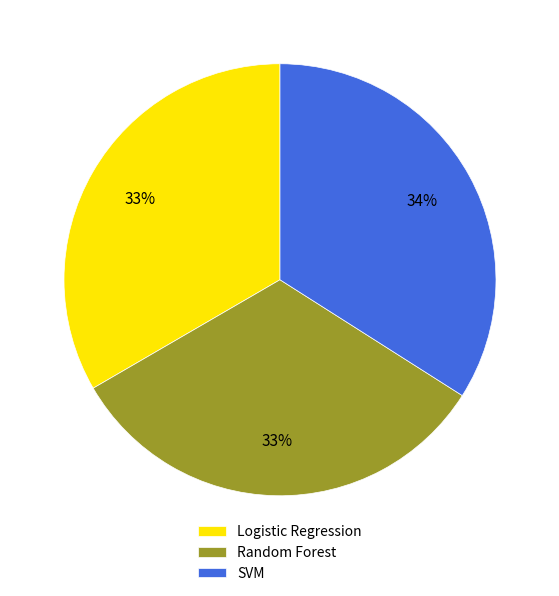

Which slice is the largest?

SVM